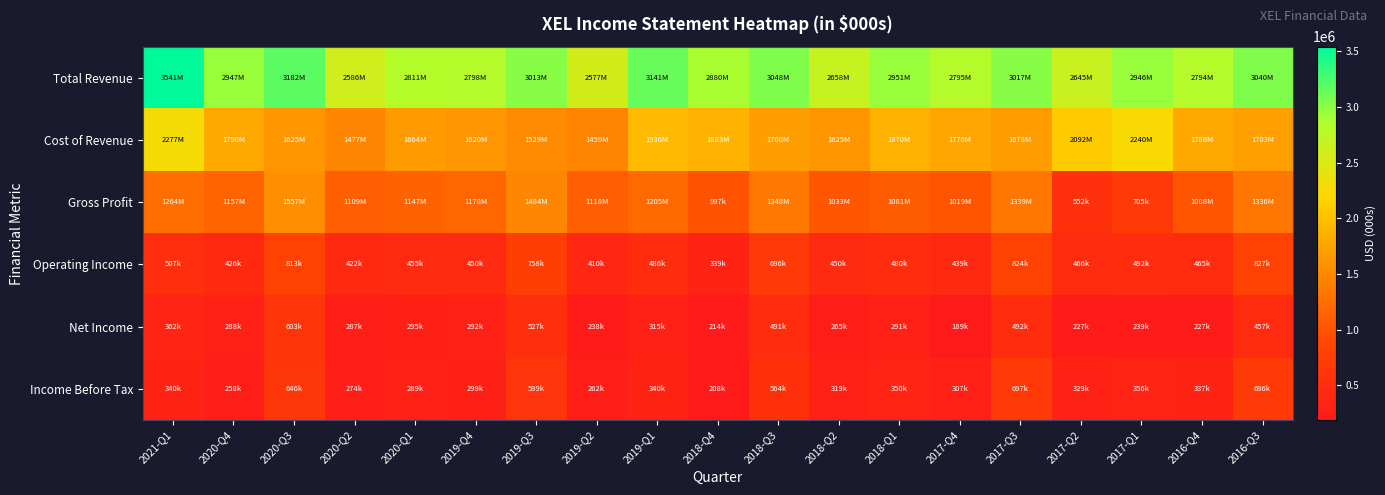

Count the number of data series in this chart.

6